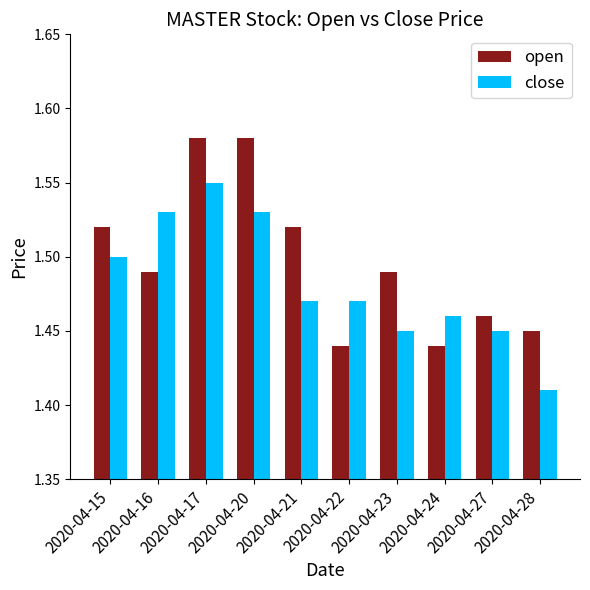

What is the sum of the close values at 2020-04-27 and 2020-04-23?

2.9